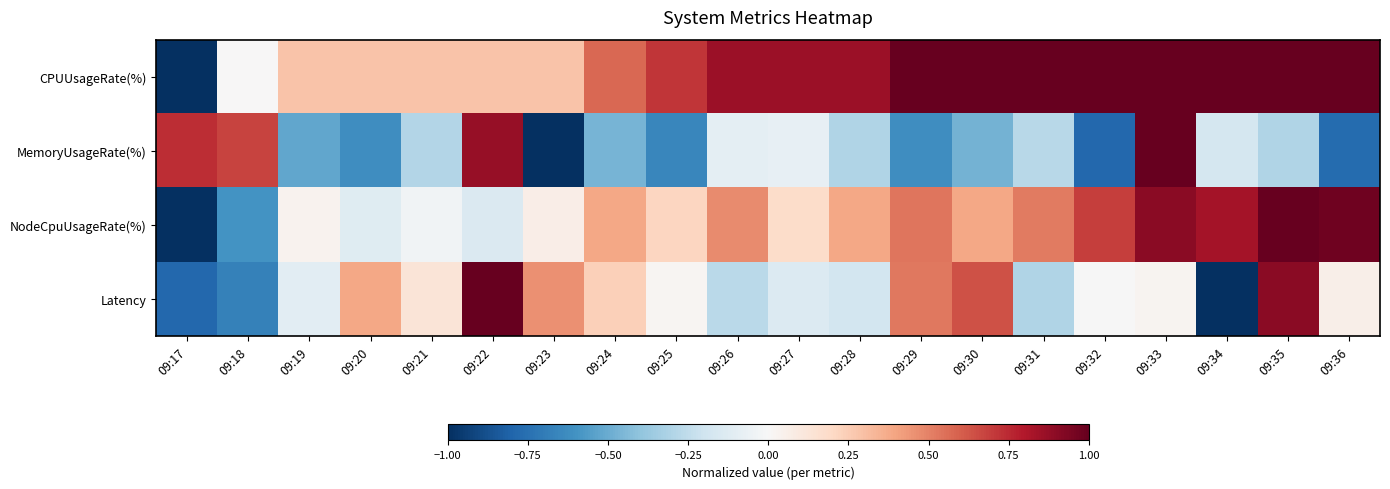

Reading left to right, what are all the values shown in this chart?

CPUUsageRate(%): 09:17=-1.0	09:18=0.0	09:19=0.3	09:20=0.3	09:21=0.3	09:22=0.3	09:23=0.3	09:24=0.6	09:25=0.7	09:26=0.9	09:27=0.9	09:28=0.9	09:29=1.0	09:30=1.0	09:31=1.0	09:32=1.0	09:33=1.0	09:34=1.0	09:35=1.0	09:36=1.0
MemoryUsageRate(%): 09:17=0.7	09:18=0.7	09:19=-0.5	09:20=-0.6	09:21=-0.3	09:22=0.9	09:23=-1.0	09:24=-0.5	09:25=-0.7	09:26=-0.1	09:27=-0.1	09:28=-0.3	09:29=-0.6	09:30=-0.5	09:31=-0.3	09:32=-0.8	09:33=1.0	09:34=-0.2	09:35=-0.3	09:36=-0.8
NodeCpuUsageRate(%): 09:17=-1.0	09:18=-0.6	09:19=0.0	09:20=-0.1	09:21=-0.0	09:22=-0.1	09:23=0.1	09:24=0.4	09:25=0.2	09:26=0.5	09:27=0.2	09:28=0.4	09:29=0.5	09:30=0.4	09:31=0.5	09:32=0.7	09:33=0.9	09:34=0.8	09:35=1.0	09:36=1.0
Latency: 09:17=-0.8	09:18=-0.7	09:19=-0.1	09:20=0.4	09:21=0.1	09:22=1.0	09:23=0.5	09:24=0.2	09:25=0.0	09:26=-0.3	09:27=-0.1	09:28=-0.2	09:29=0.5	09:30=0.6	09:31=-0.3	09:32=-0.0	09:33=0.0	09:34=-1.0	09:35=0.9	09:36=0.1